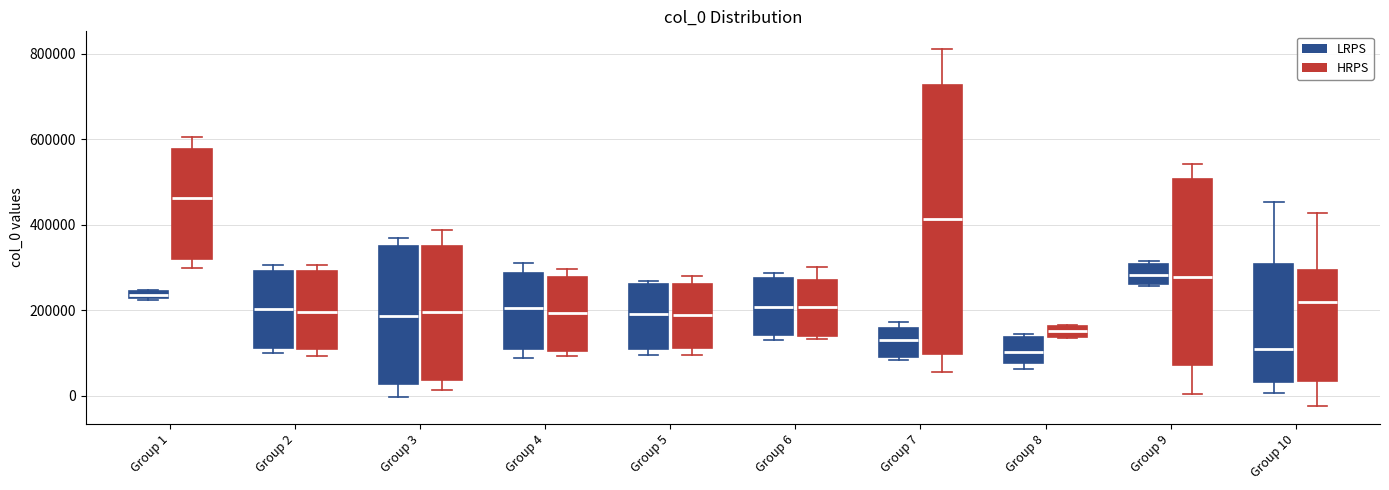

Which box's median line is the highest?

Group 1 (HRPS)